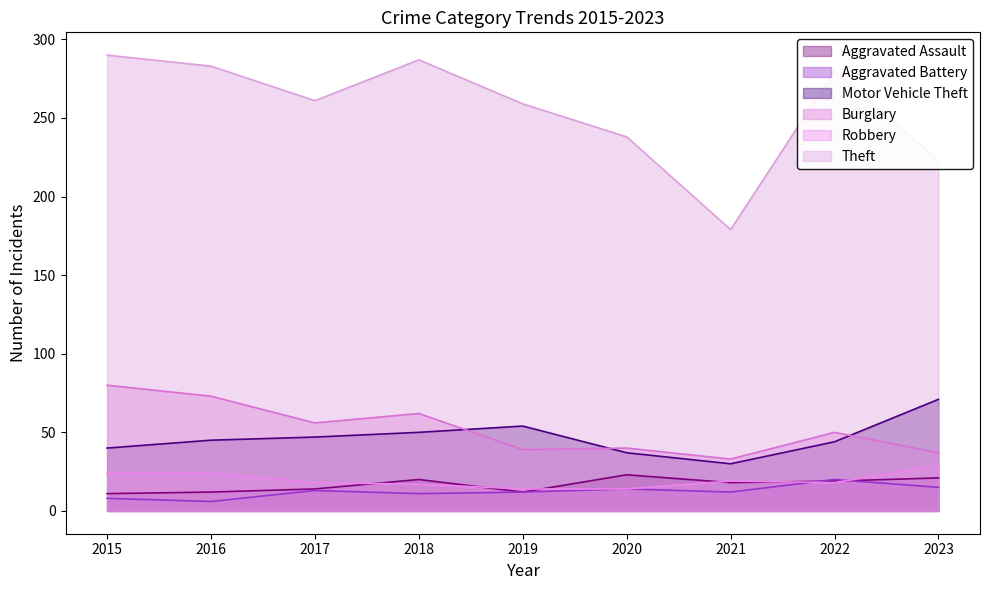

Between 2017 and 2020, which series saw the biggest shift?

Theft